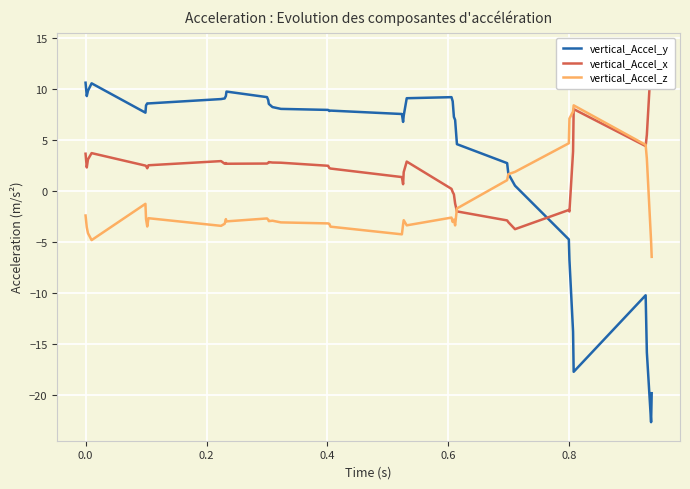

What is the minimum value for vertical_Accel_y?

-22.7